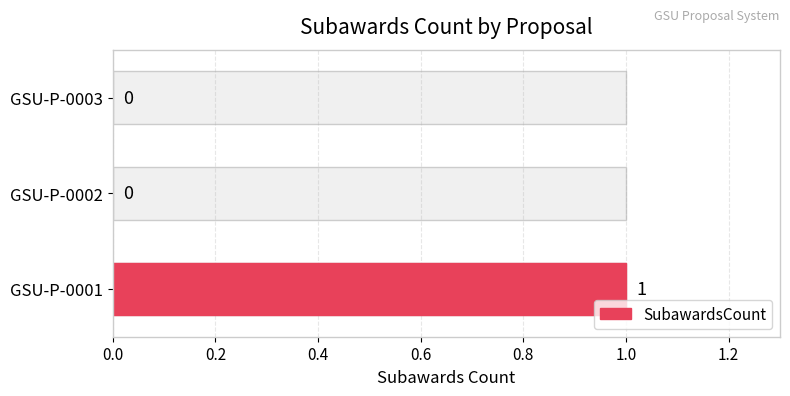

Which has a higher value, GSU-P-0003 or GSU-P-0002?

GSU-P-0003